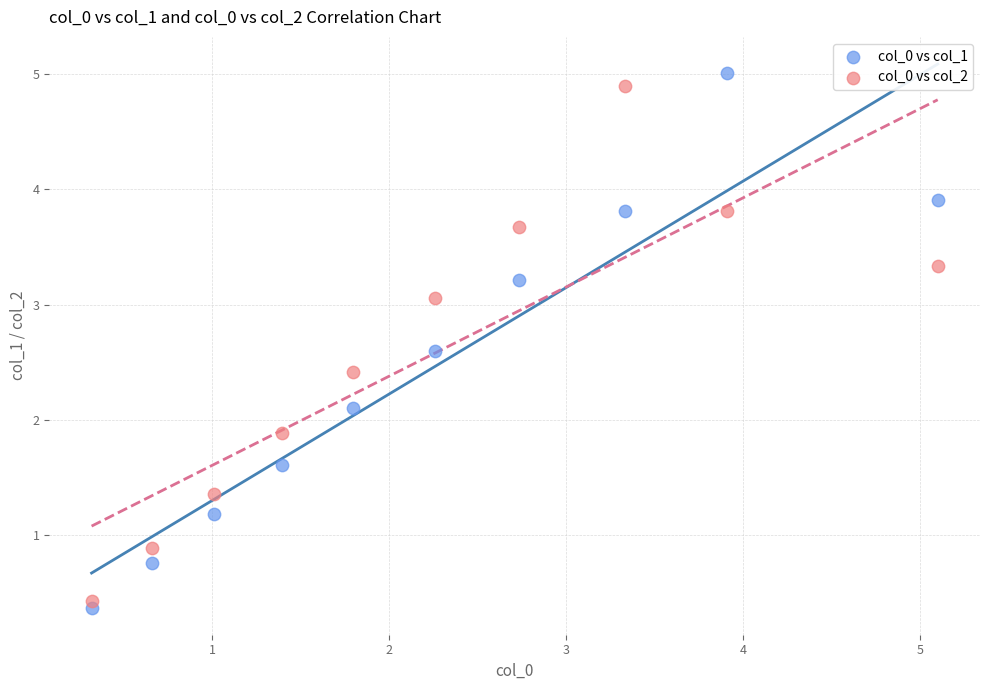

Which series has the largest Y range (max minus min)?

col_0 vs col_1